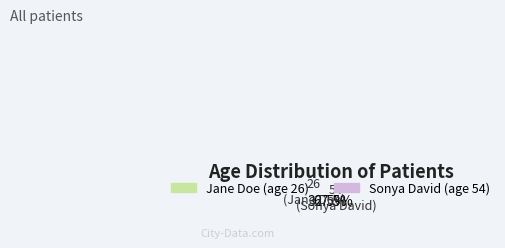

Rank the categories by value from lowest to highest.

Jane Doe (age 26), Sonya David (age 54)